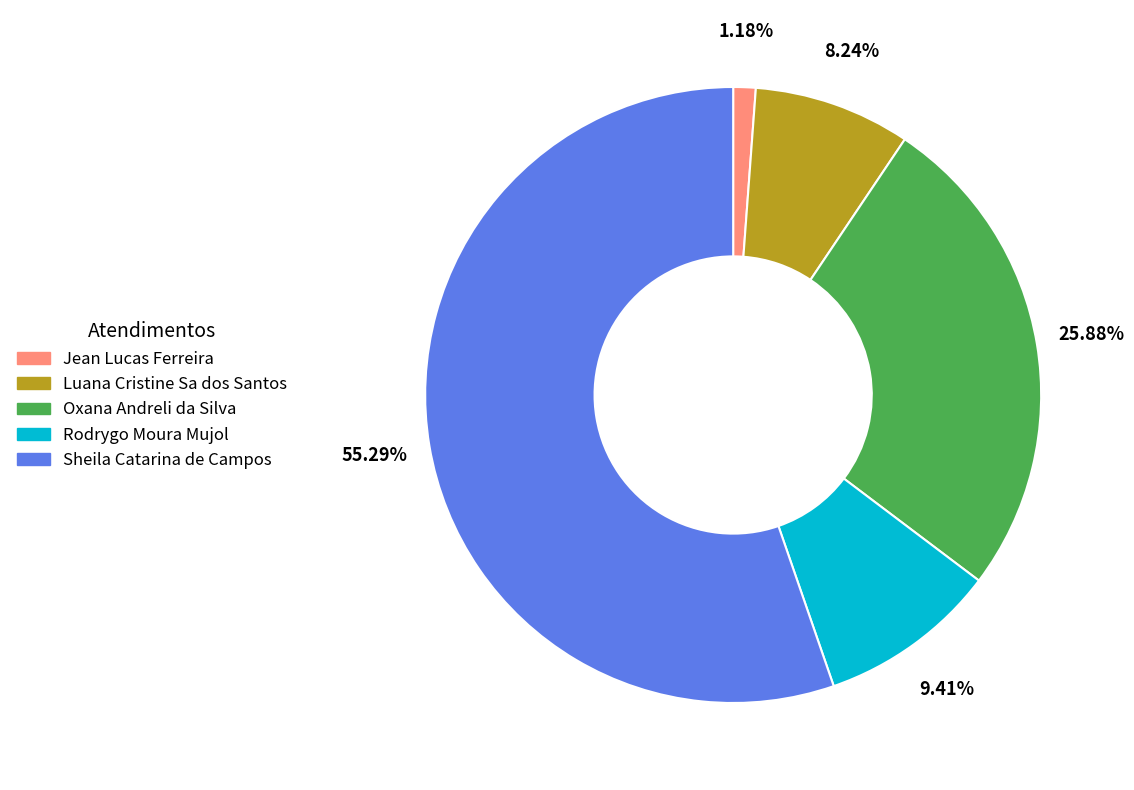

To the nearest percent, what percentage of the pie is Luana Cristine Sa dos Santos?

8%